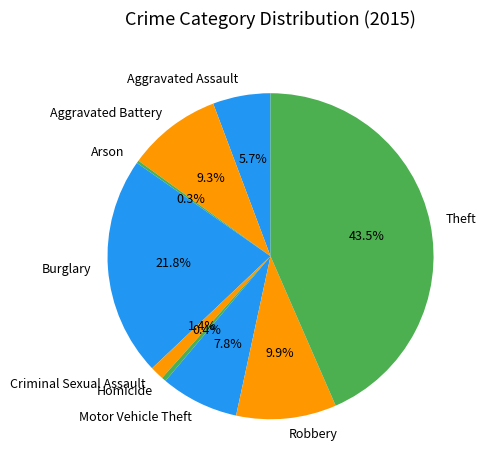

Approximately how many times larger is the value at Robbery compared to Theft?

0.2